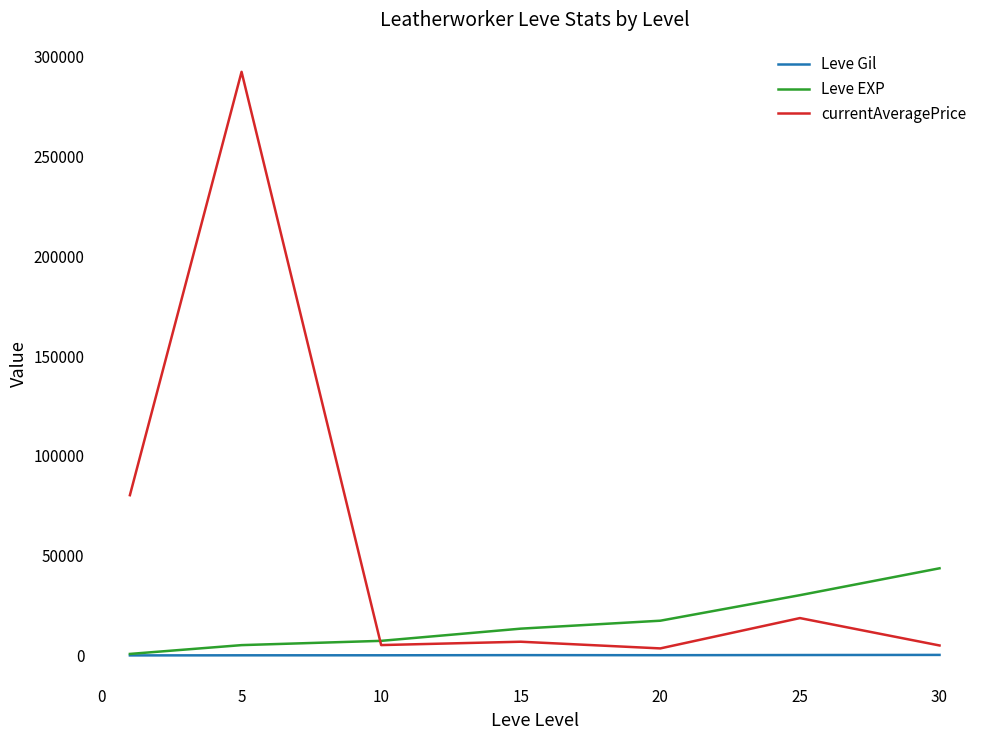

What is the highest value of the Leve Gil series?

361.0